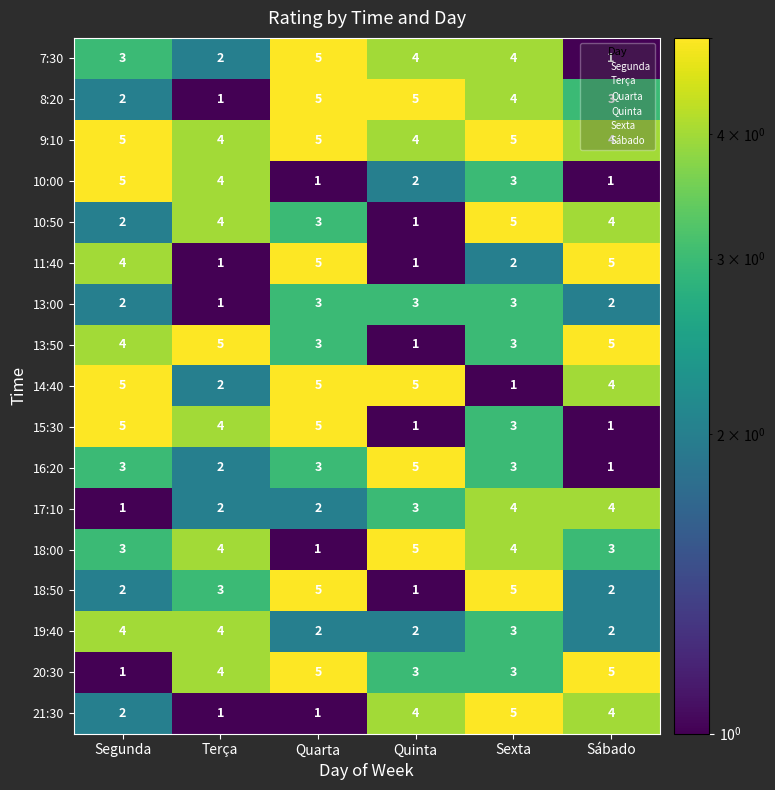

What is the sum of the 13:50 values at Segunda and Sexta?

7